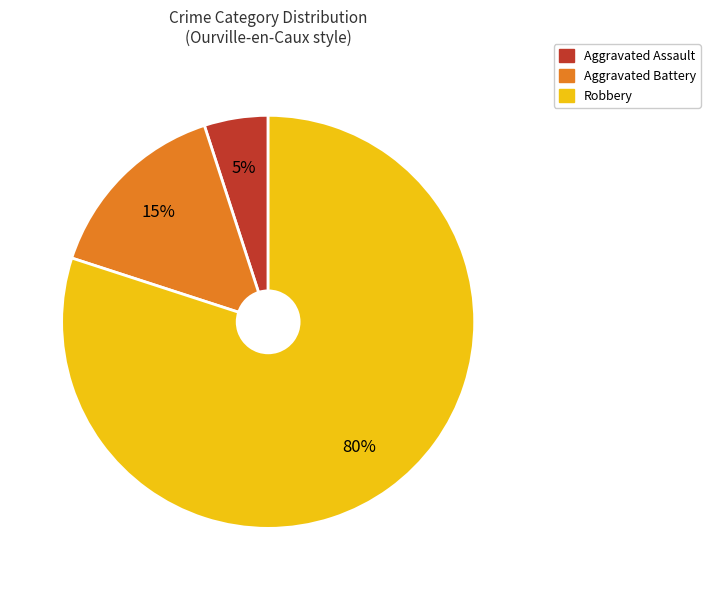

Which category has the smallest portion of the pie?

Aggravated Assault